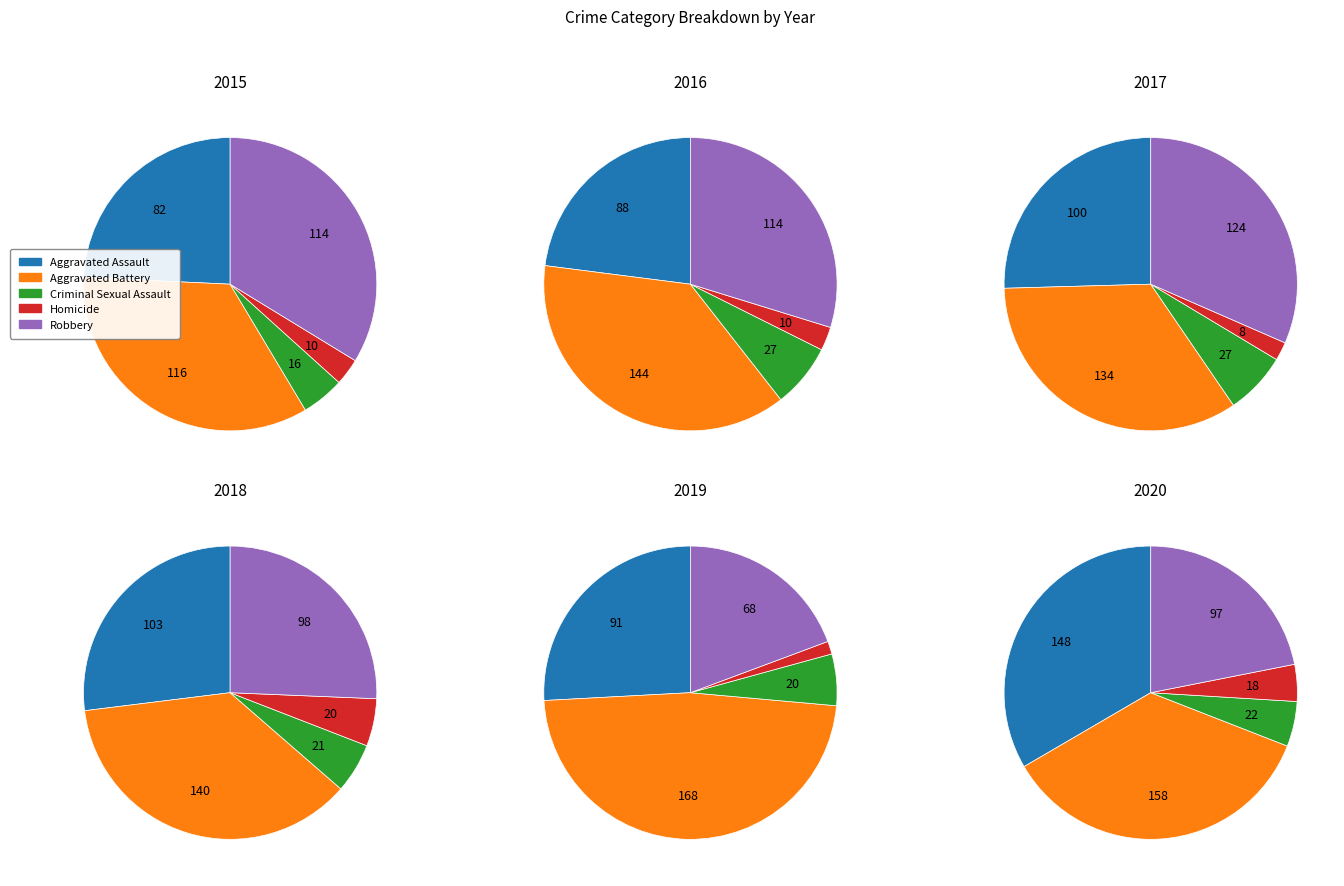

To the nearest percent, what is the combined percentage of Aggravated Battery and Aggravated Assault?

64%